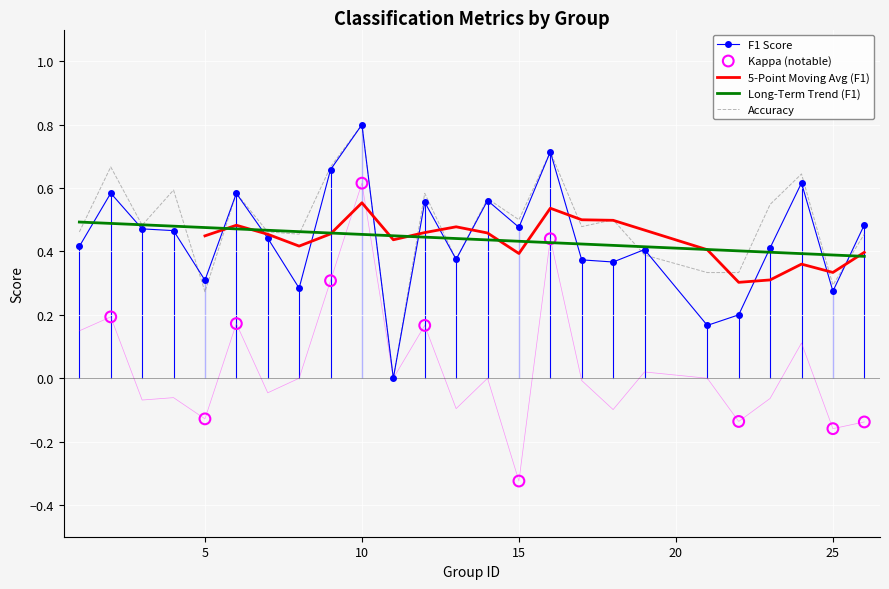

At which category is the sum across all series the highest?

10